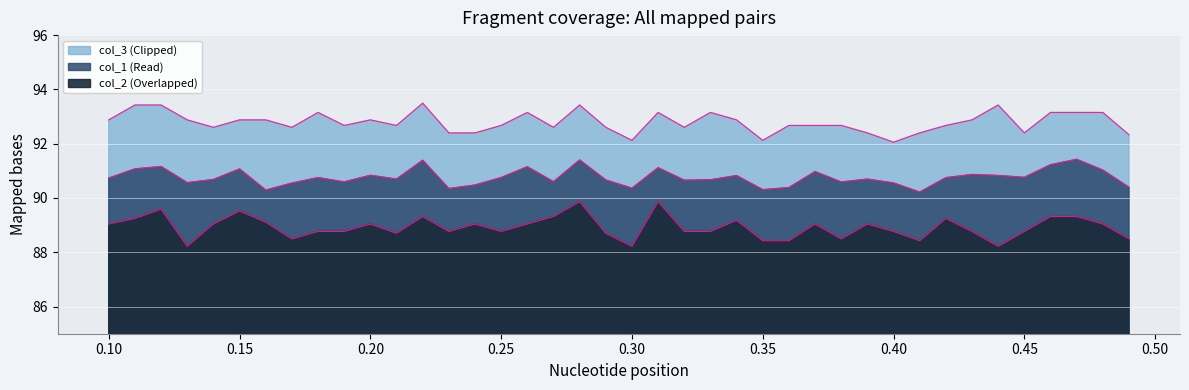

How many values in the col_2 series are below 89?

20